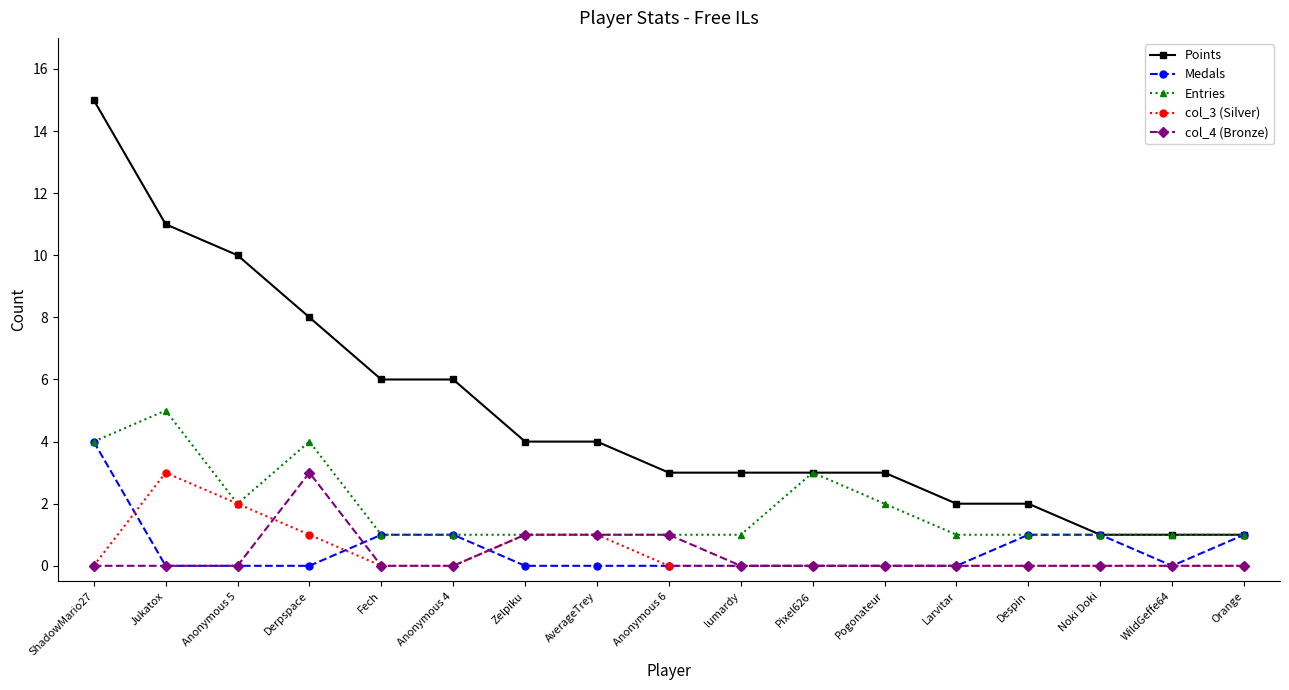

How many lines are shown in the chart?

5